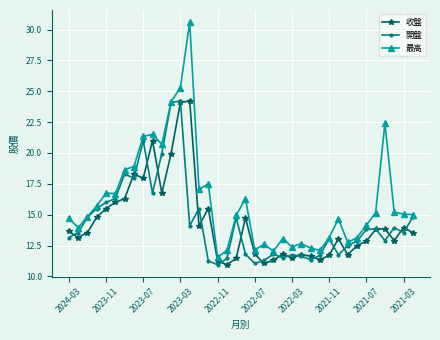

What is the maximum value for 收盤?

24.2